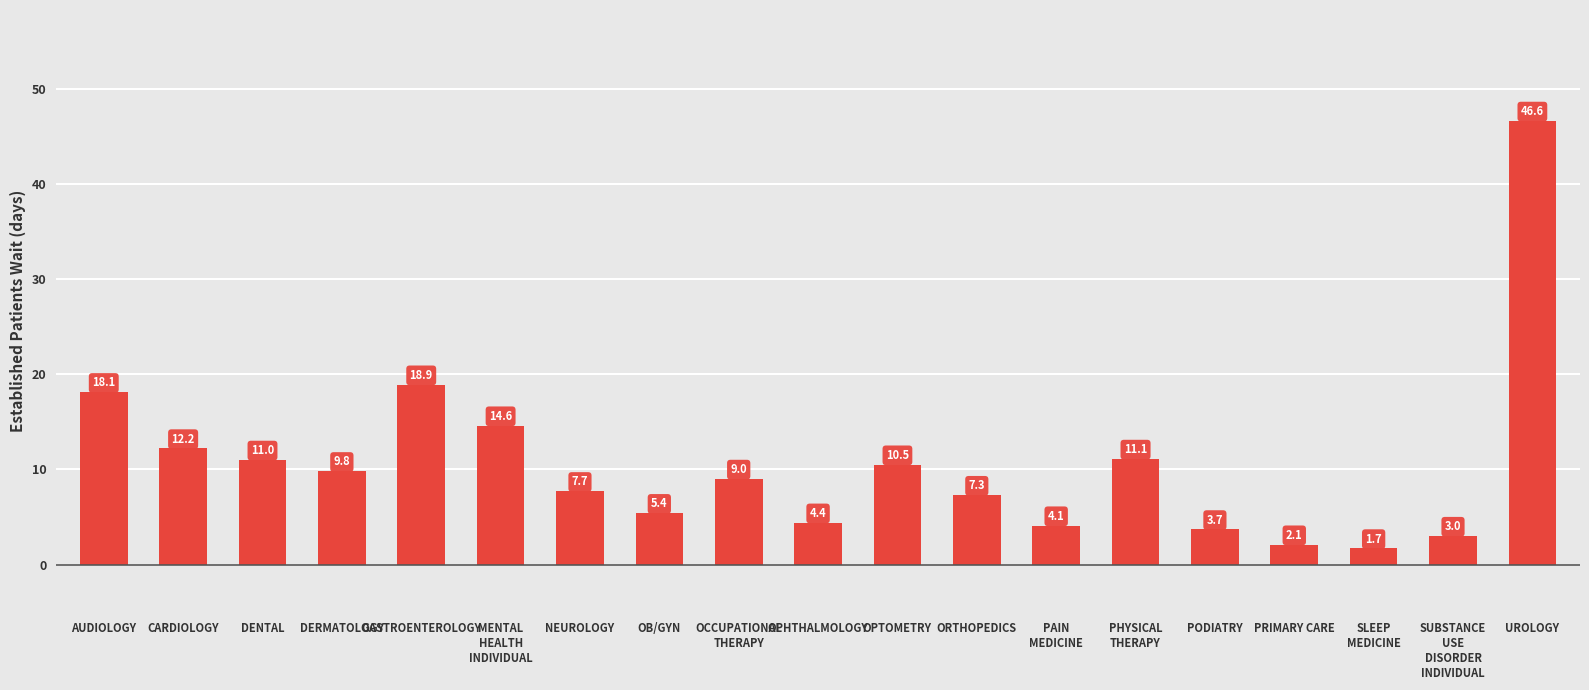

Are the bars grouped side by side (vs. stacked)?

No